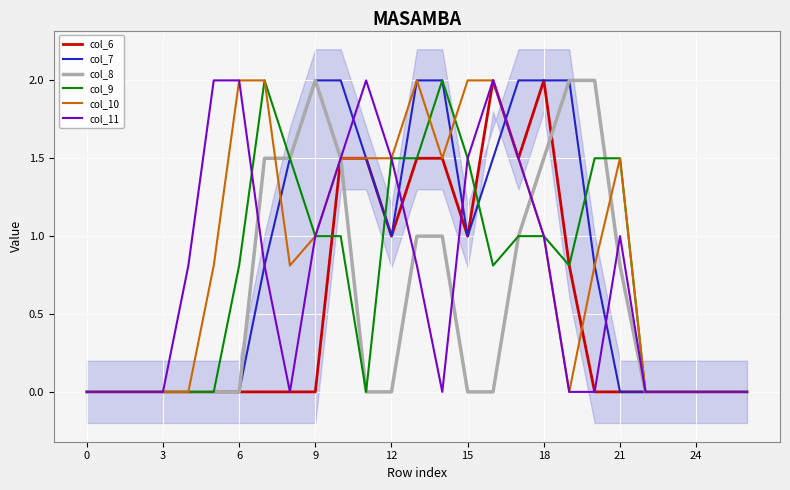

The col_8 series shows 1.1 at 15. True or false?

False